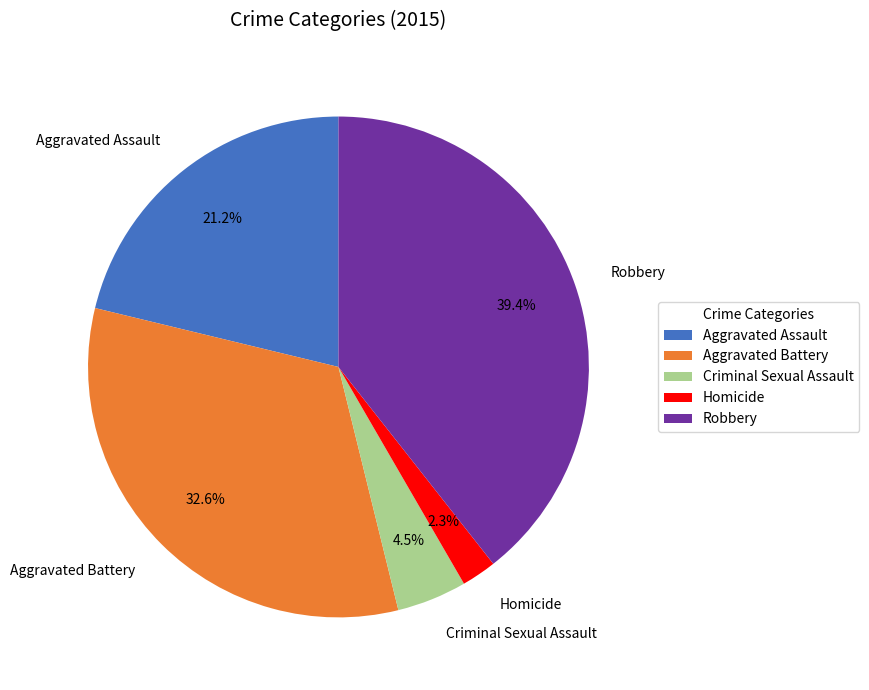

Does any single category account for the majority?

No